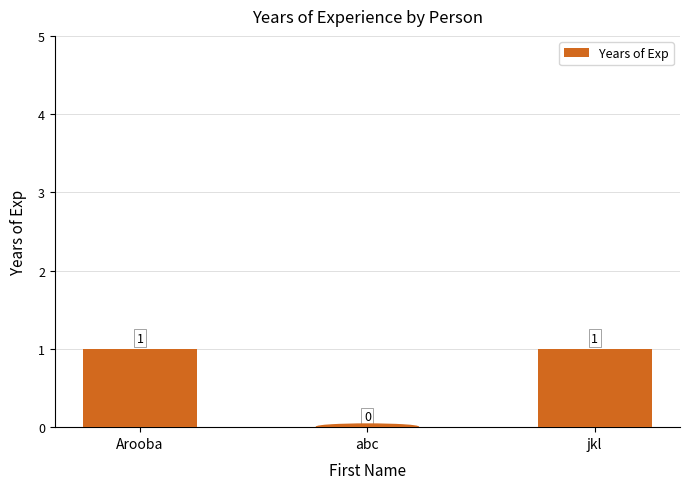

Between abc and jkl, which is larger?

jkl